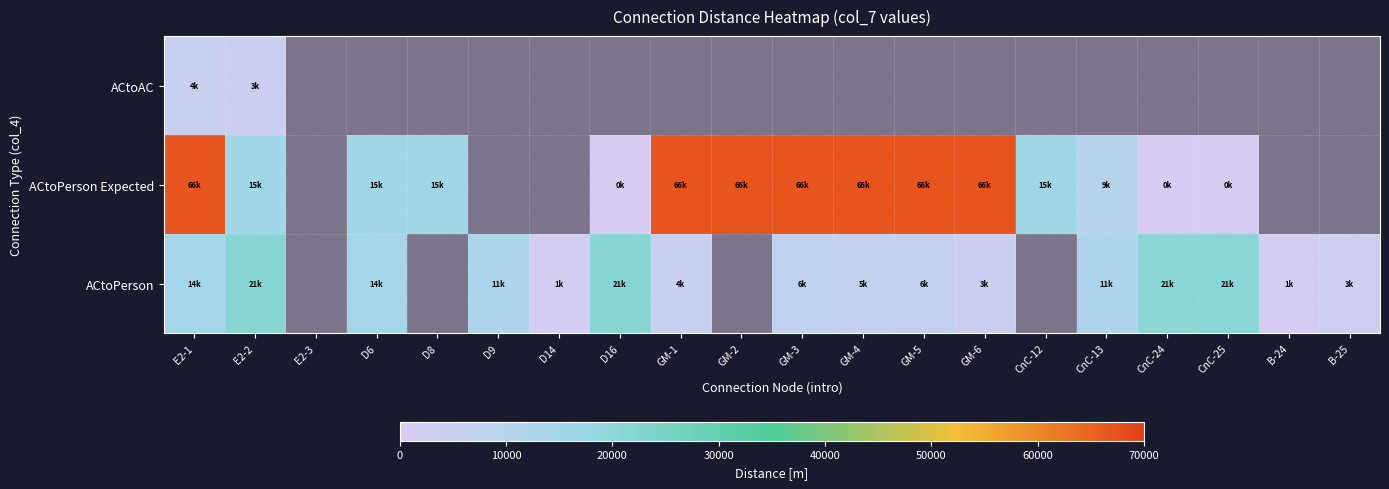

What value does the ACtoPerson Expected series have at E2-1?

66830.0